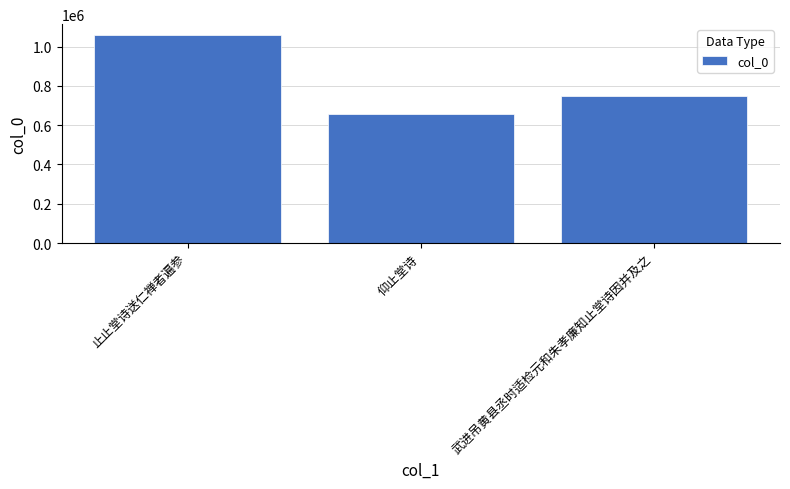

Reading left to right, what are all the values shown in this chart?

止止堂诗送仁禅者遍参=1061065	仰止堂诗=656006	武进吊黄县丞时适检元和朱孝廉知止堂诗因并及之=748582